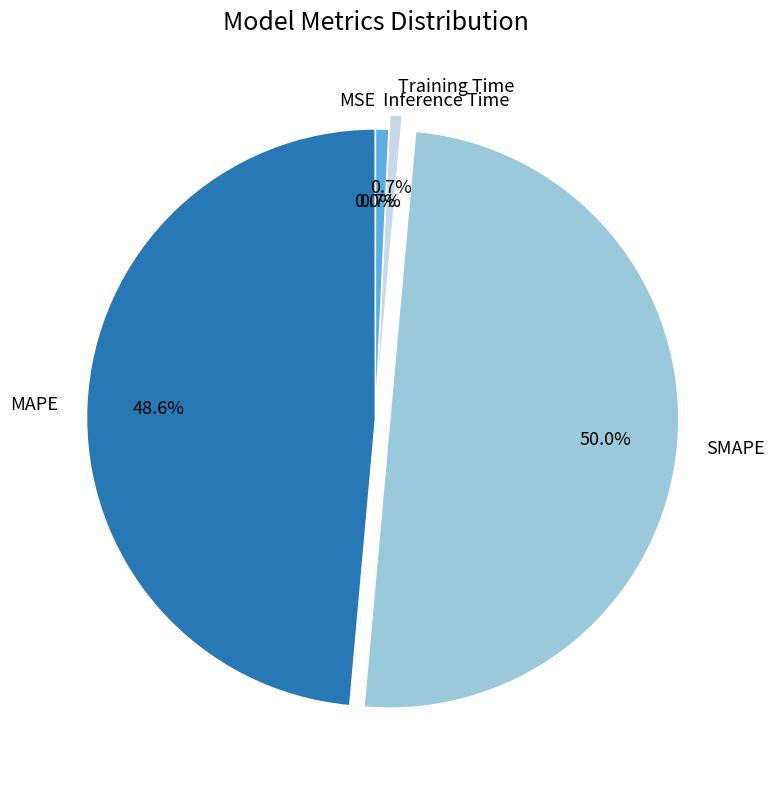

How much of the chart is everything except Training Time?

99.3%